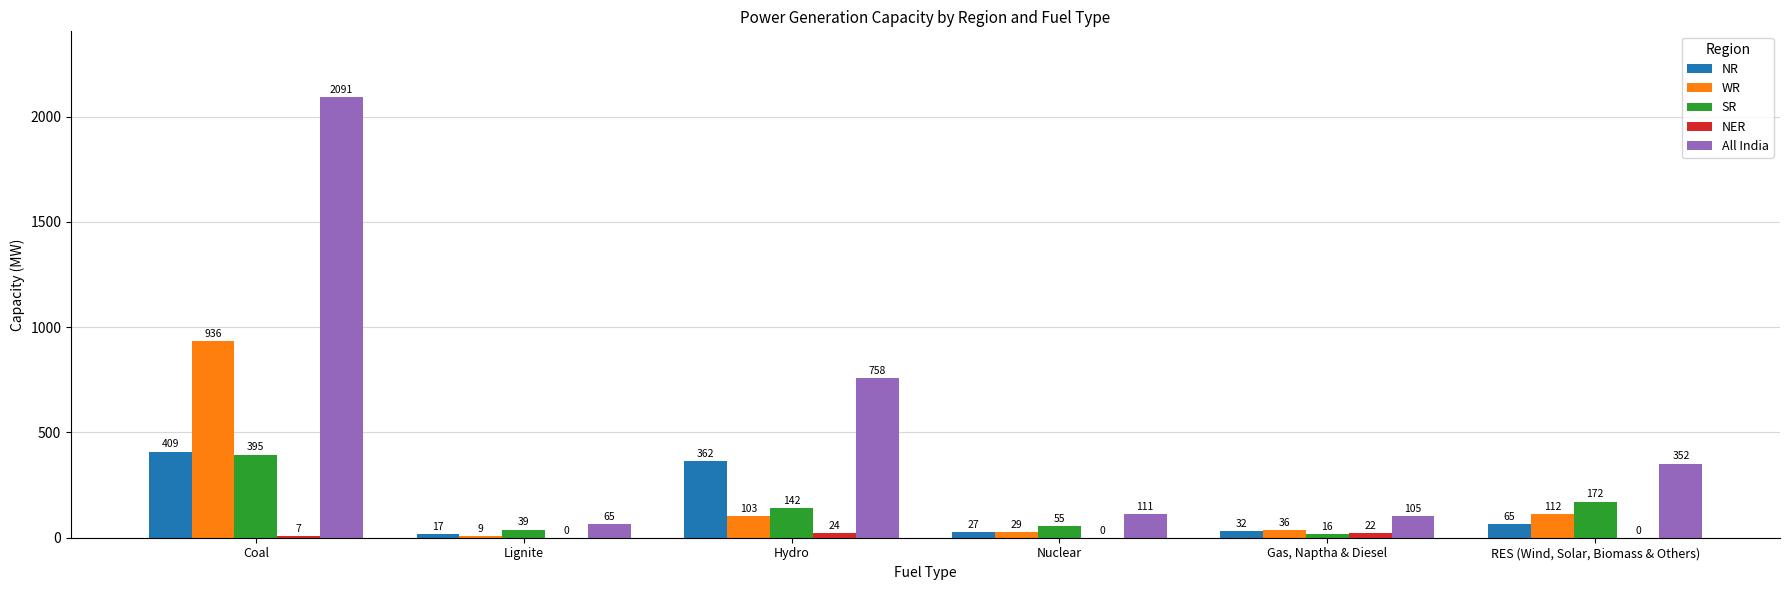

How many groups of bars are there?

6